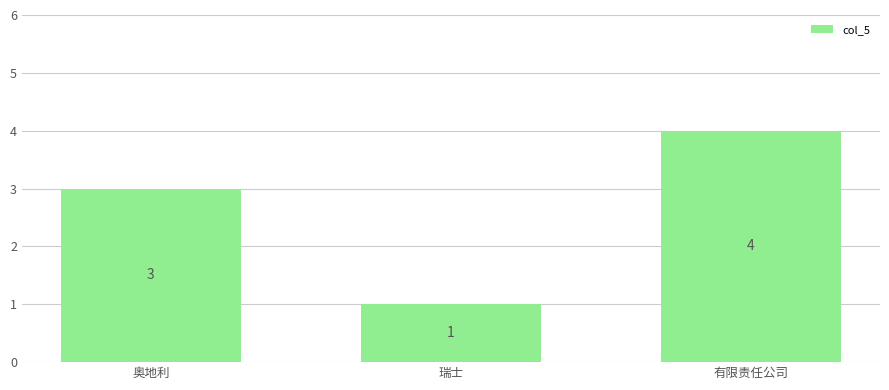

Approximately how many times larger is the value at 奥地利 compared to 瑞士?

3.0